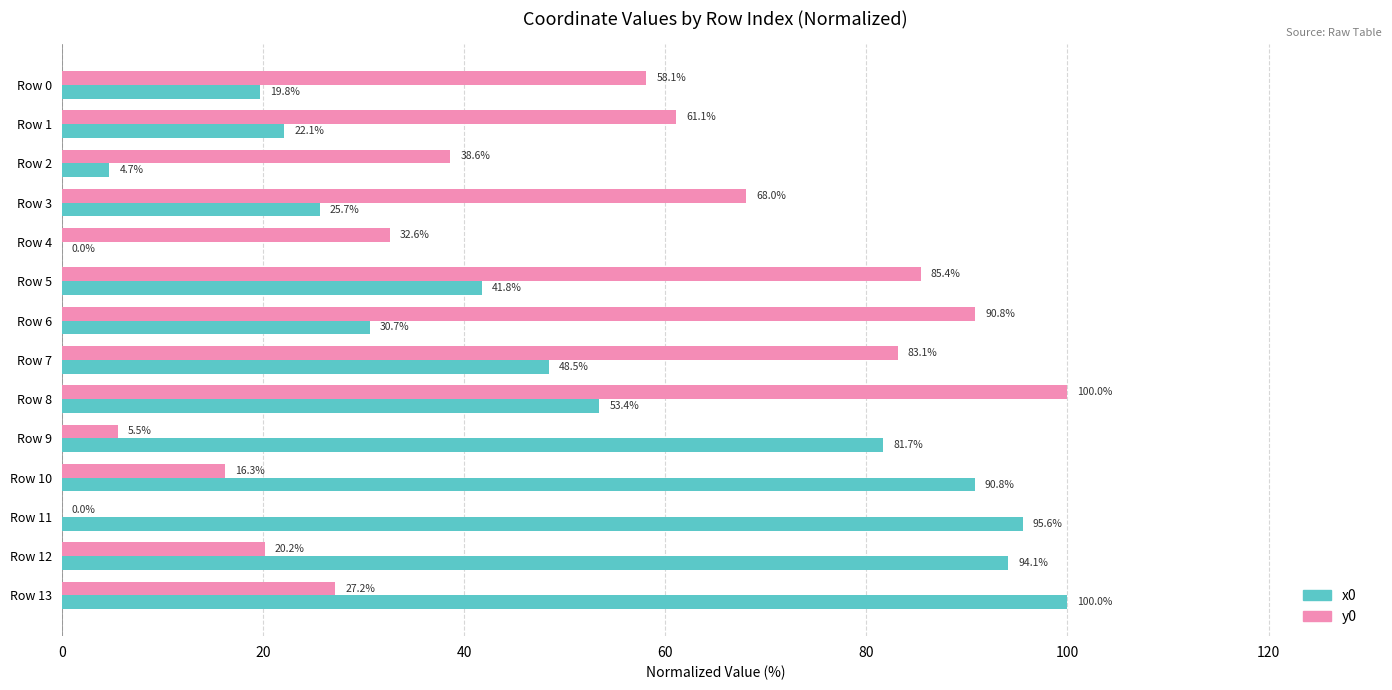

What is the sum of the y0 values at Row 1 and Row 9?

66.6